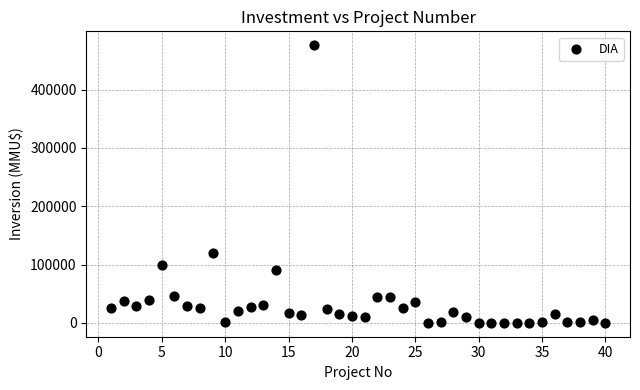

What is the range of X values (max minus min)?

39